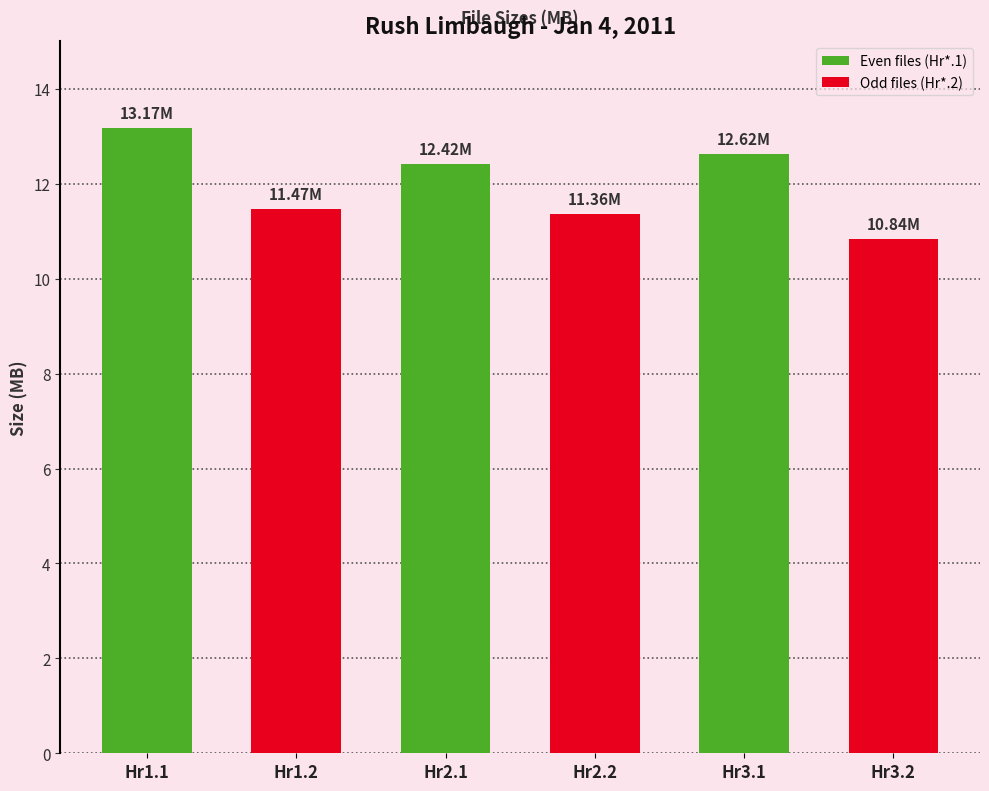

What is the change in value from Hr1.2 to Hr3.2?

-0.6